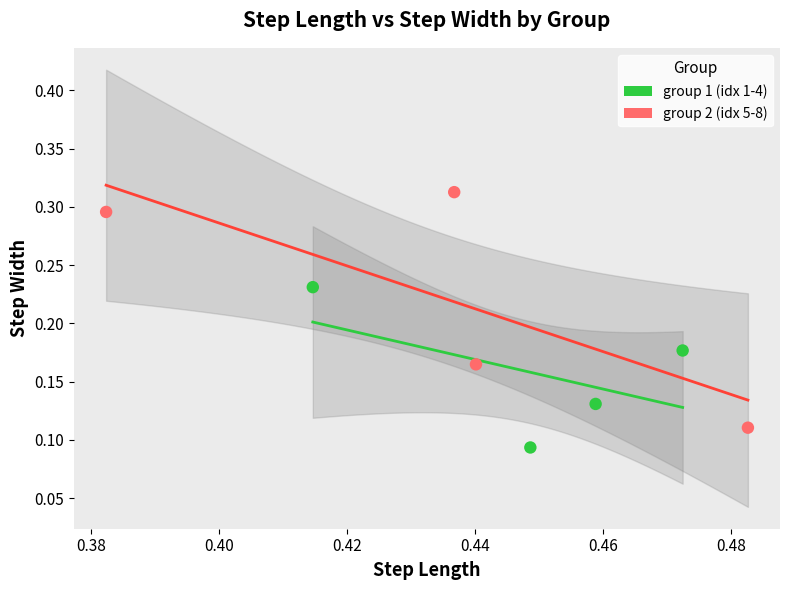

Which series reaches the minimum Y coordinate?

group 1 (idx 1-4)